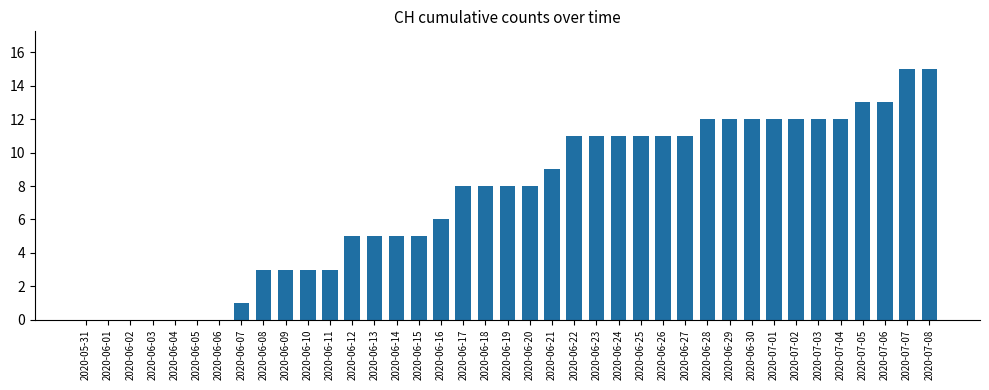

Are the bars horizontal?

No